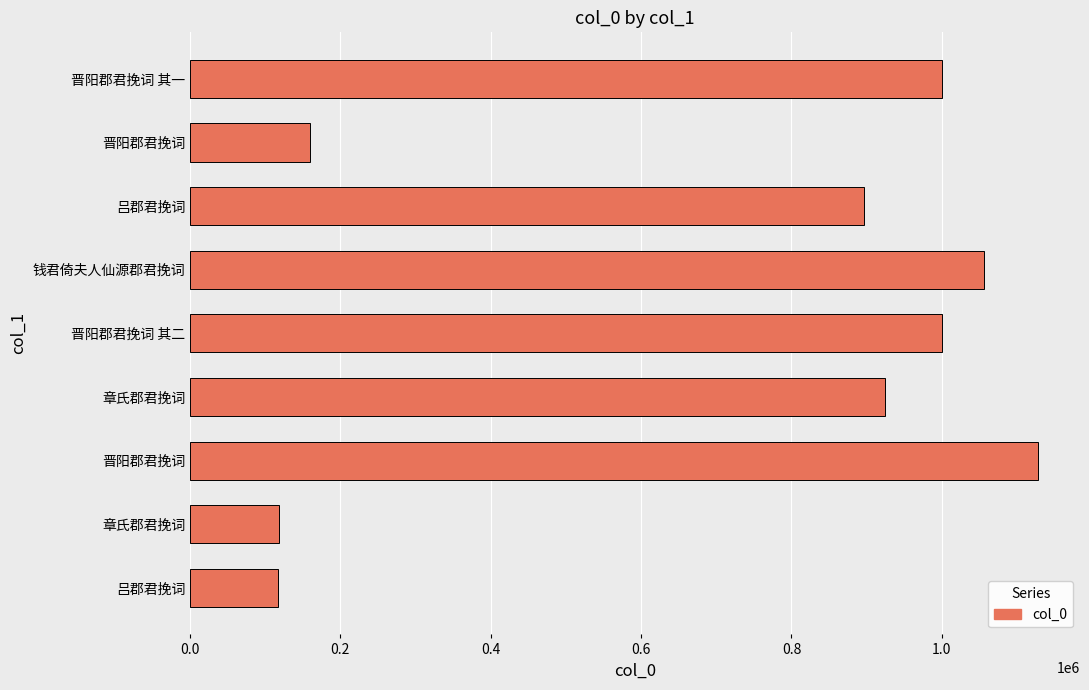

Are the bars horizontal?

Yes